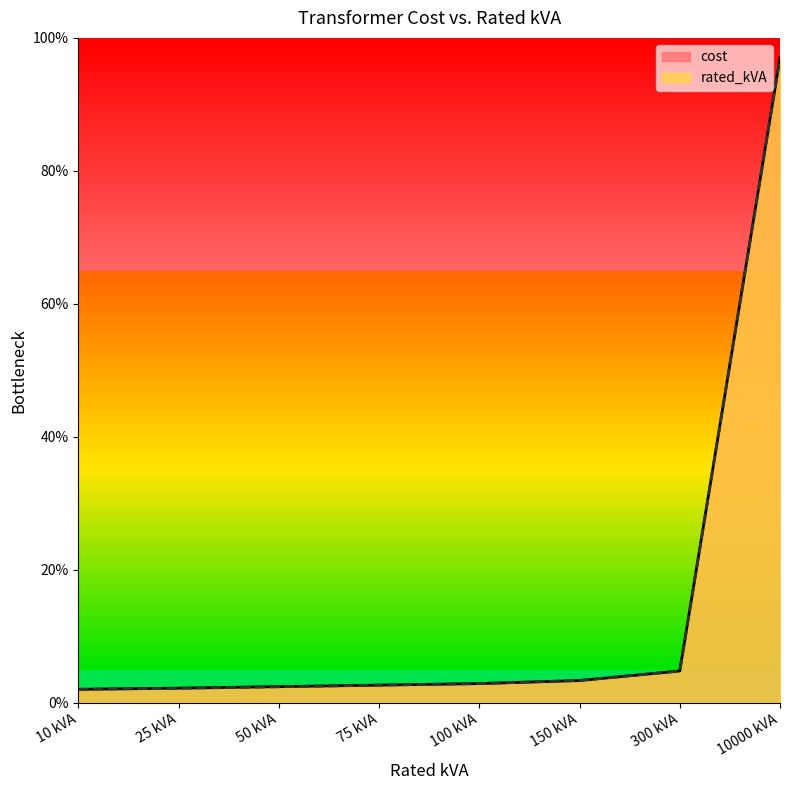

What is the greatest value displayed?

97.0